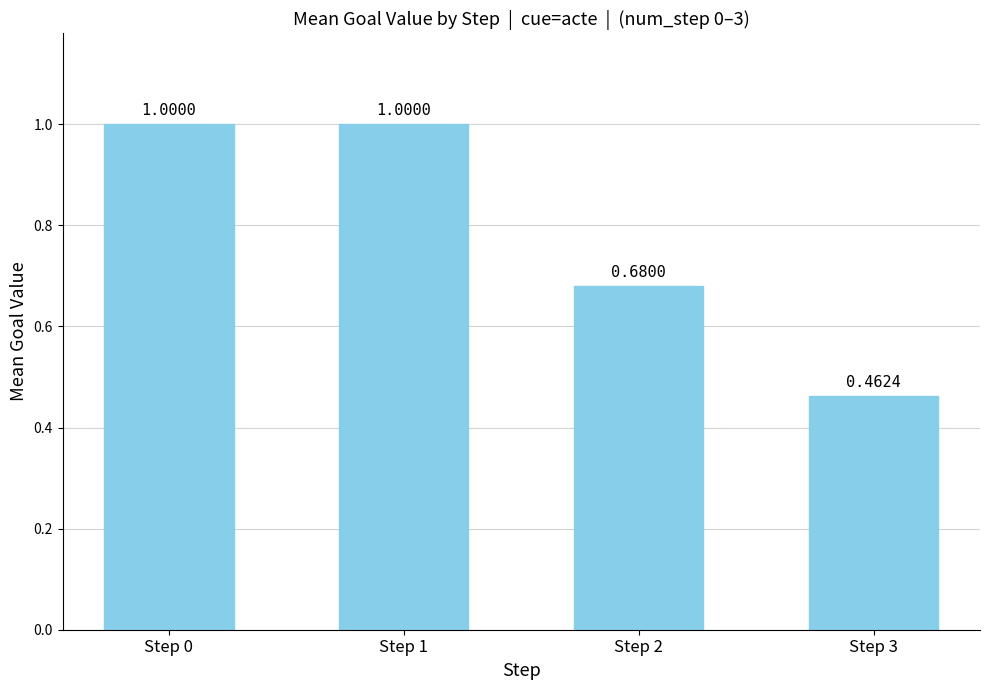

Between Step 2 and Step 3, which is larger?

Step 2